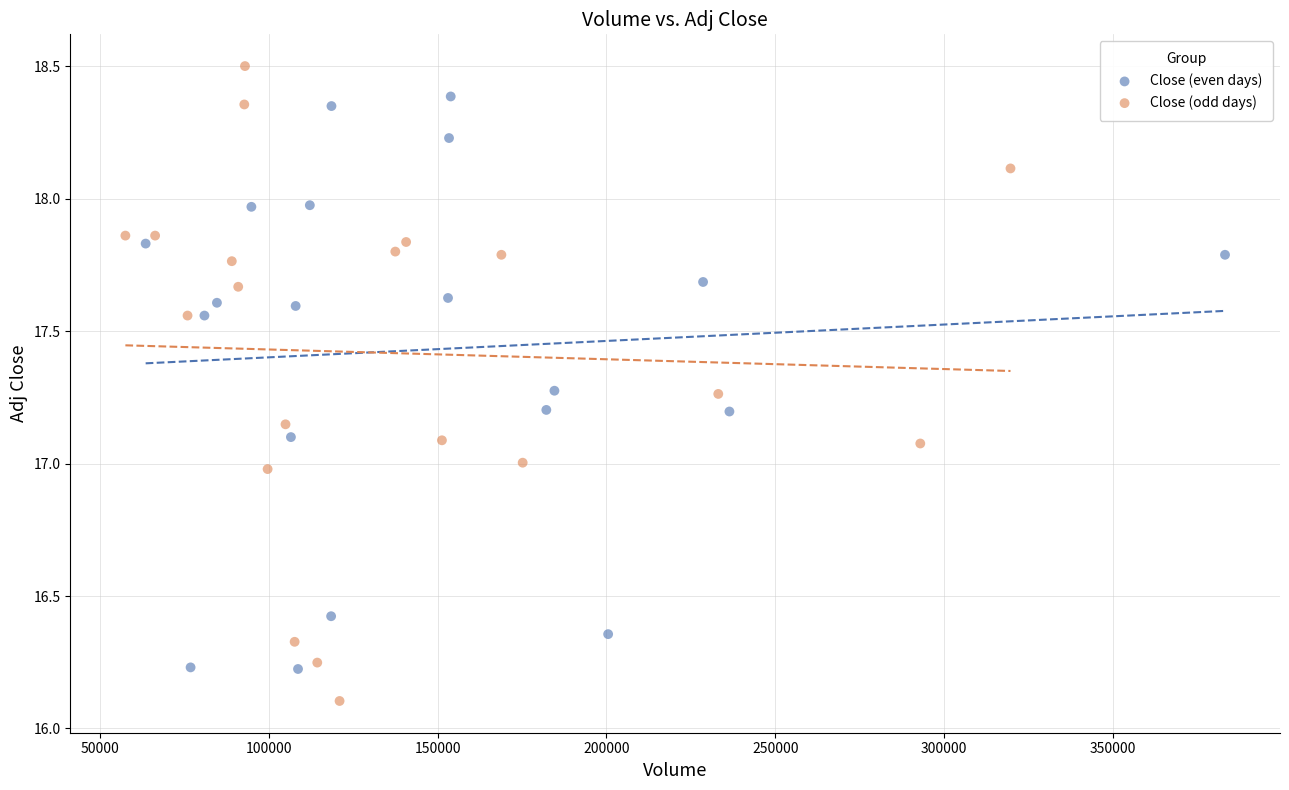

Which series reaches the maximum Y coordinate?

Close (odd days)